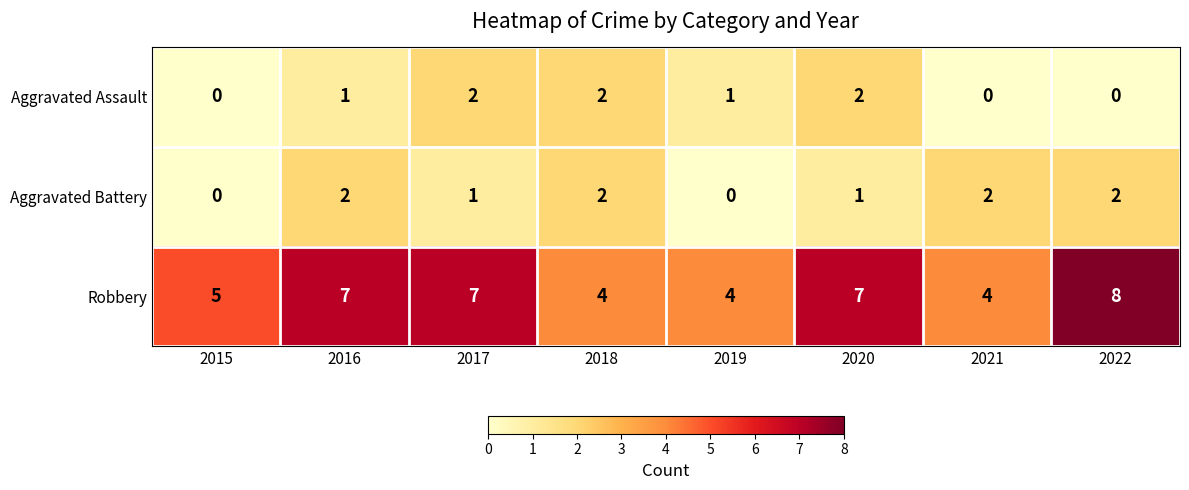

What is the average value of the Robbery series?

6